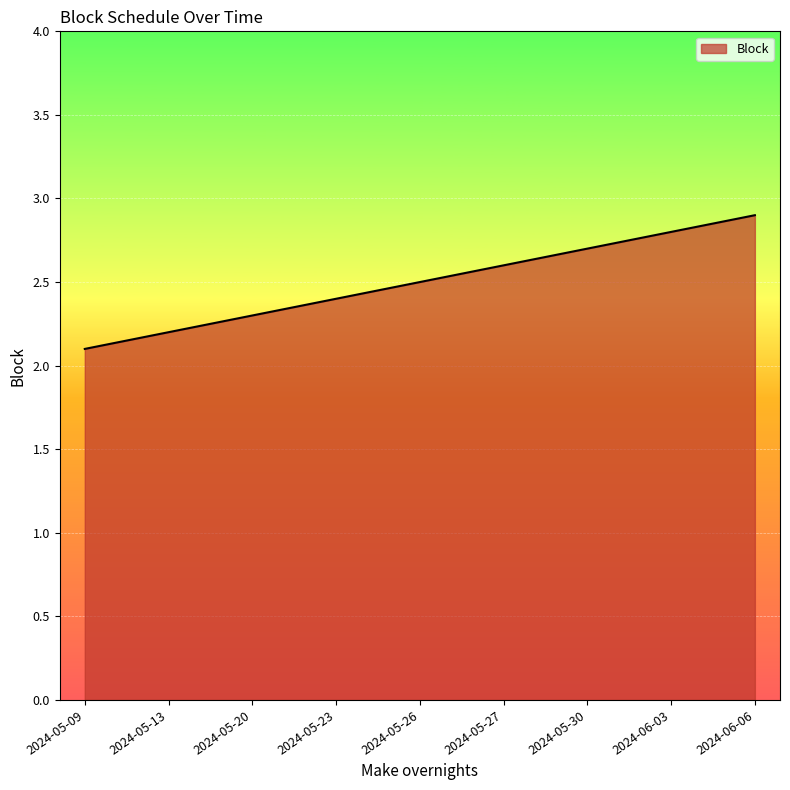

What is the sum of the values at 2024-05-09 and 2024-05-27?

4.7